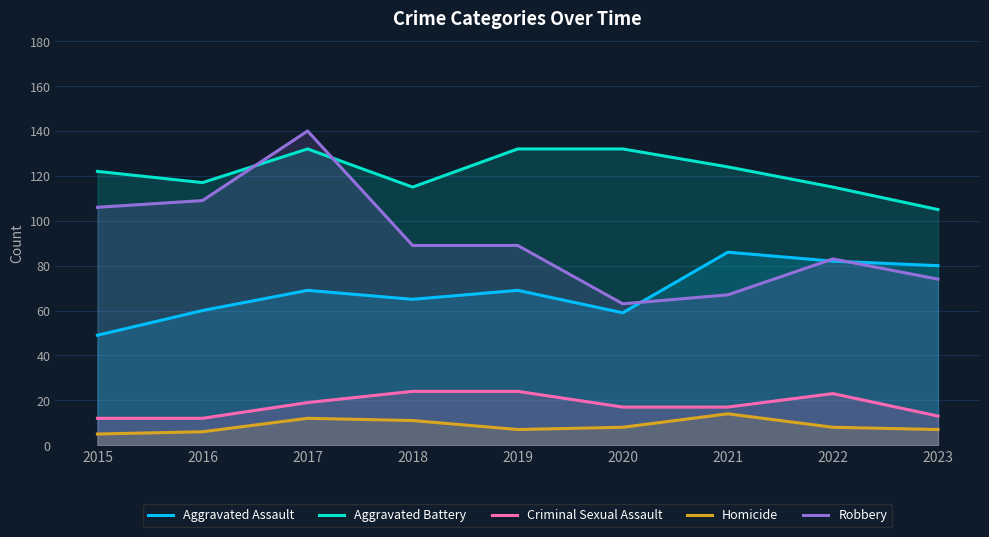

The Homicide series shows 10 at 2016. True or false?

False